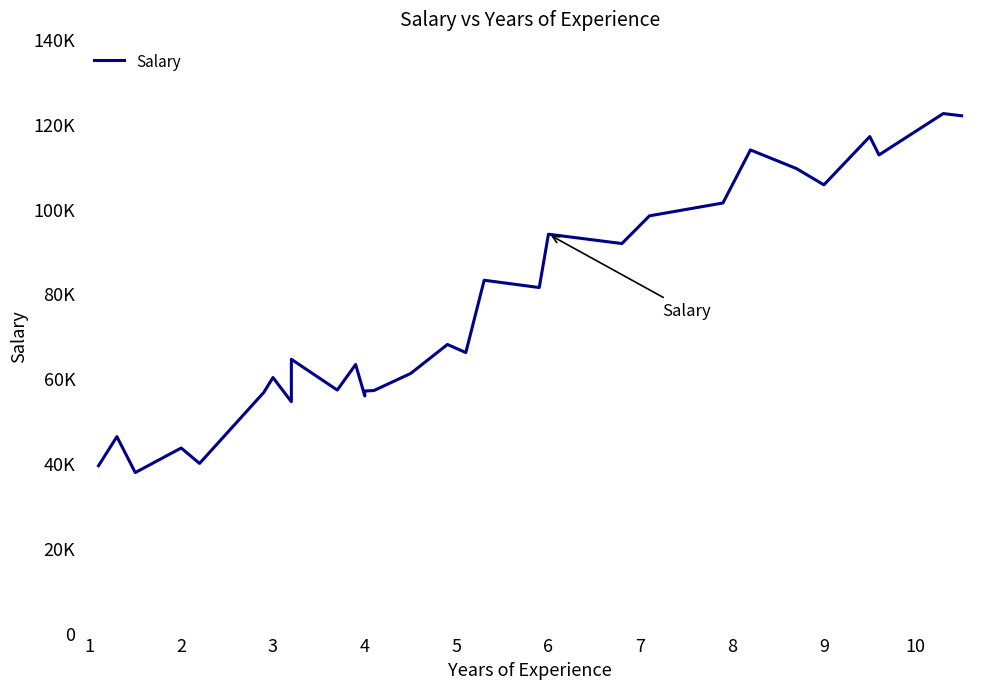

The chart shows a value of 126078 at 17. True or false?

False